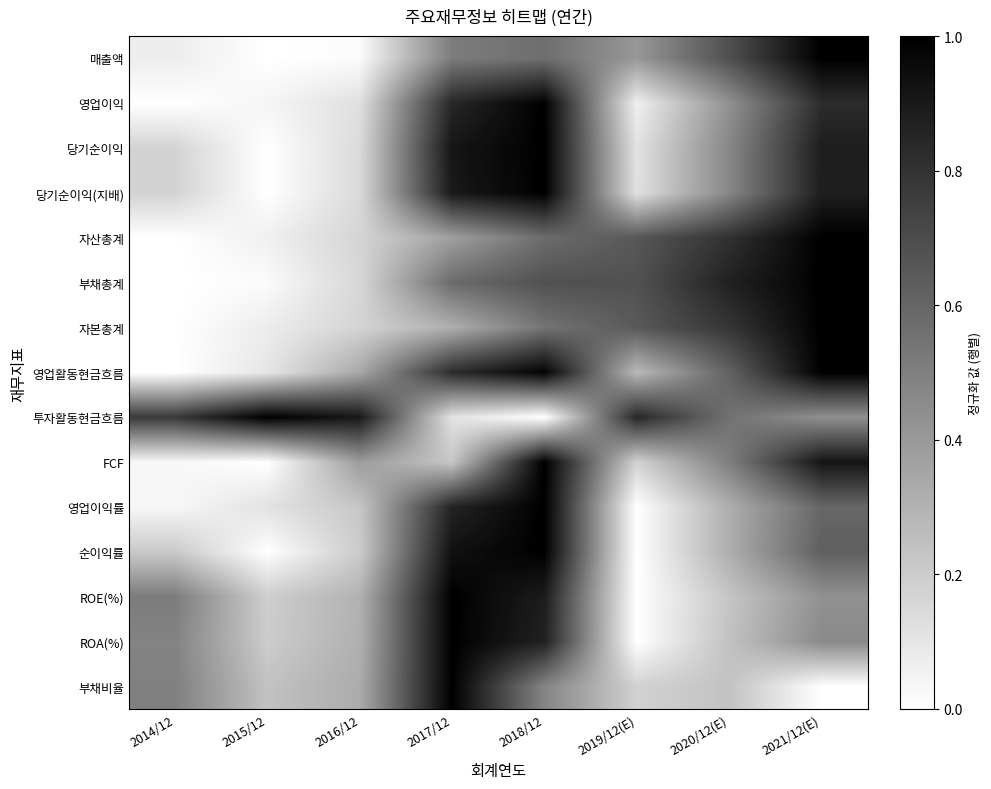

What is the total value across all series at 2021/12(E)?

11.1